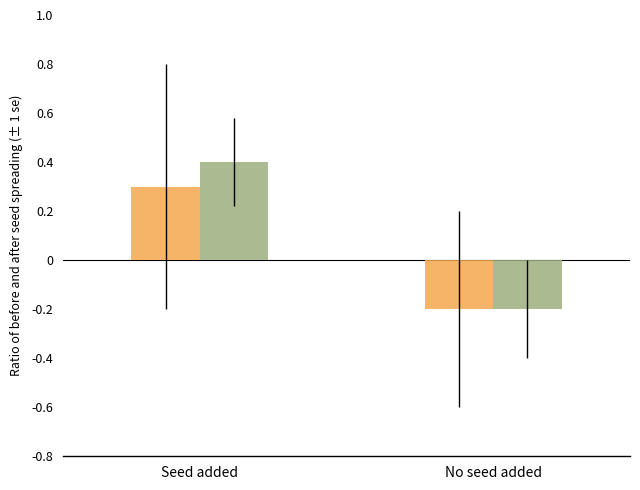

What is the total value across all series at Seed added?

0.7